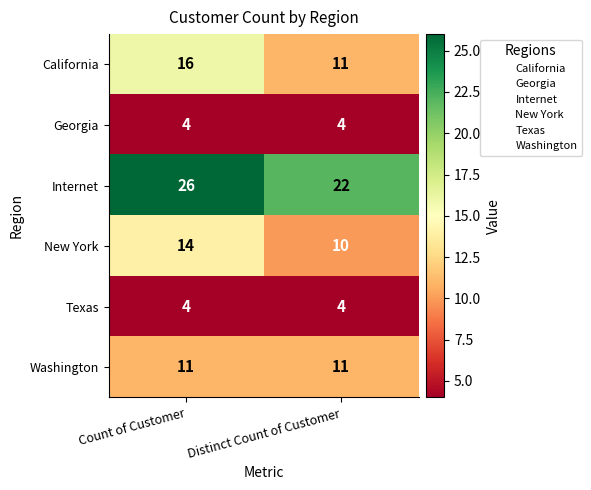

At which category is the sum across all series the highest?

Count of Customer